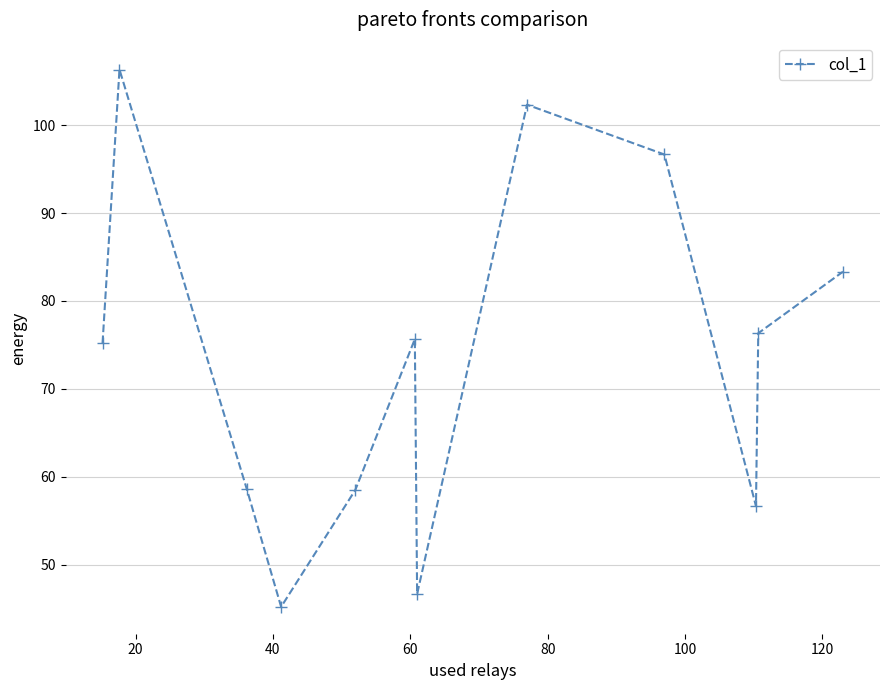

How many points are lower than both their immediate neighbors (excluding endpoints)?

3